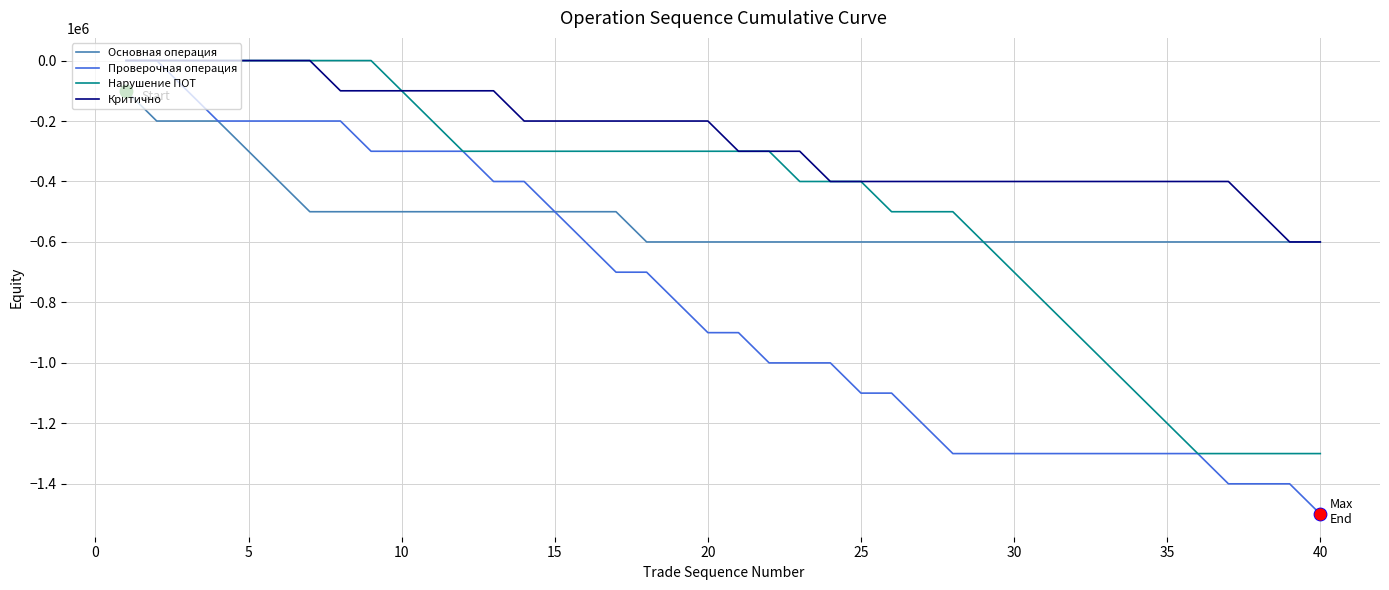

Which series has the largest total across all categories?

Критично